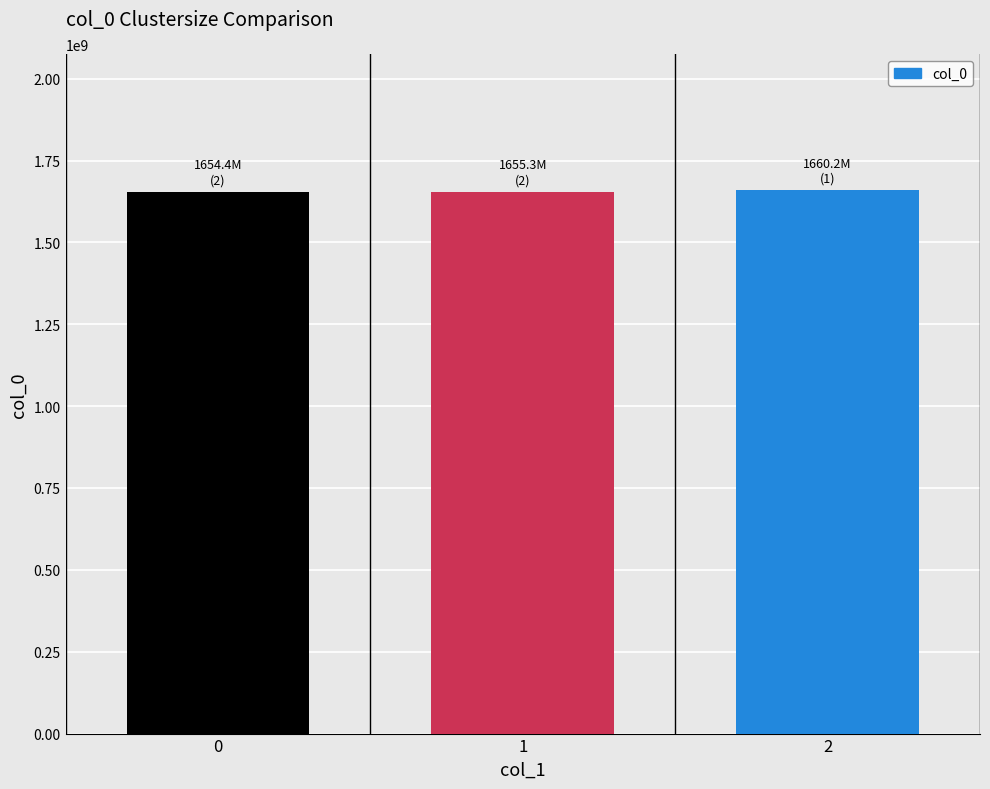

How many categories are shown in the chart?

3